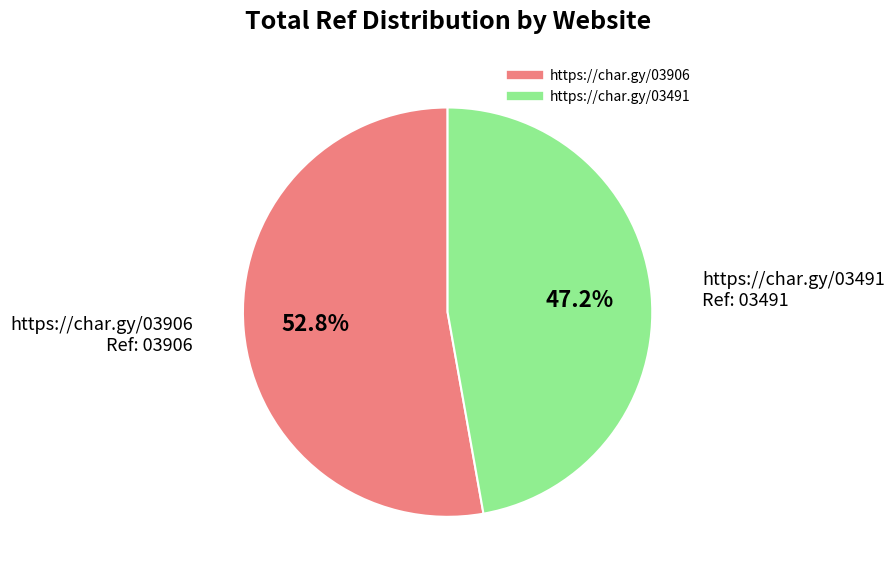

Rank the categories by value from highest to lowest.

https://char.gy/03906, https://char.gy/03491